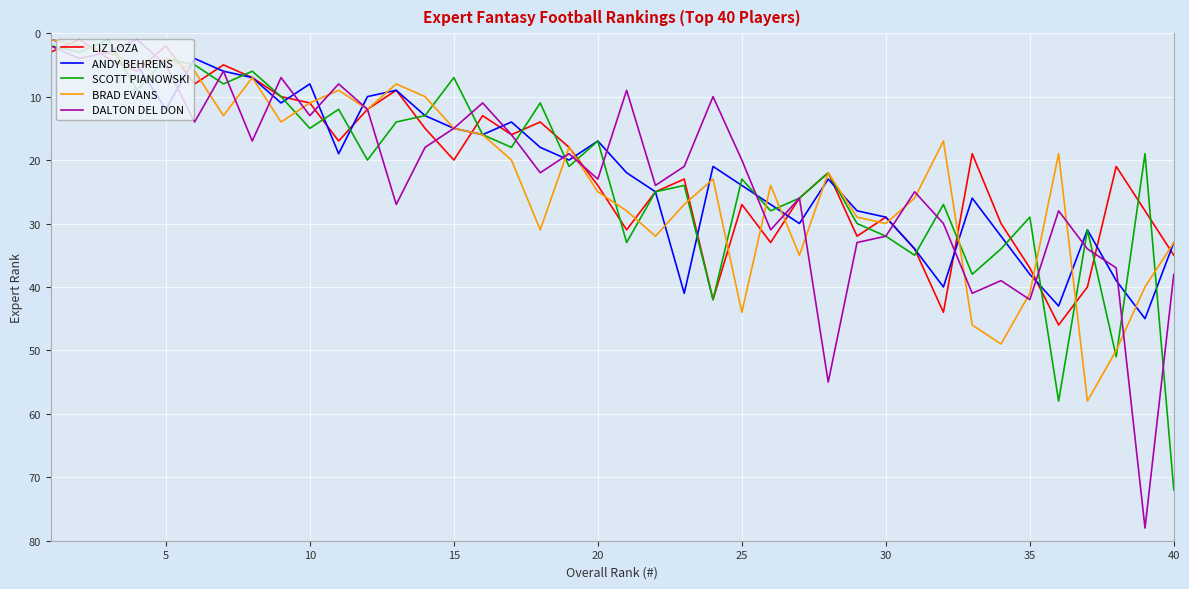

What are all the series names shown in the legend?

LIZ LOZA, ANDY BEHRENS, SCOTT PIANOWSKI, BRAD EVANS, DALTON DEL DON